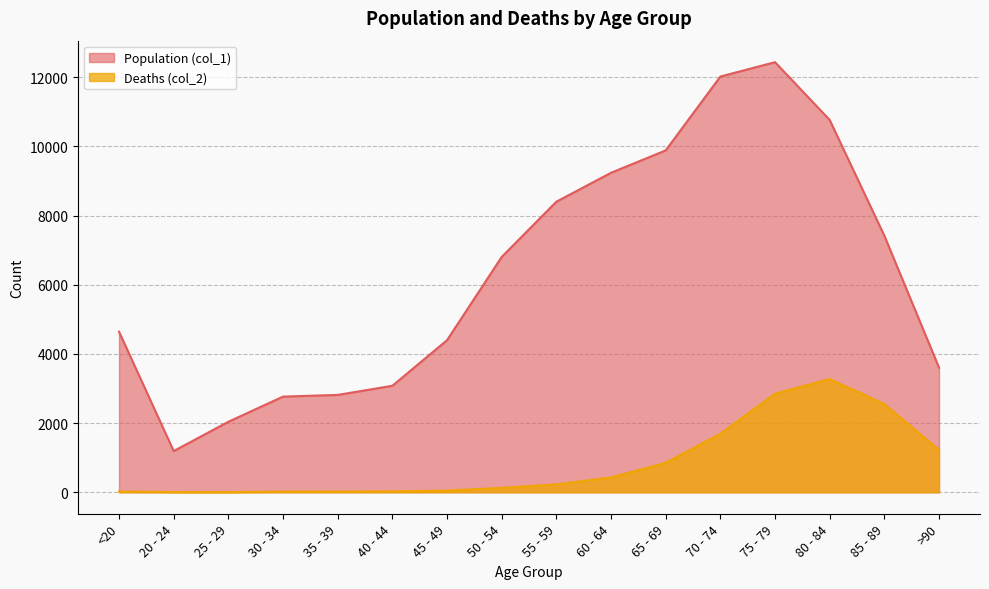

What is the label of the 13th point from the right?

30 - 34